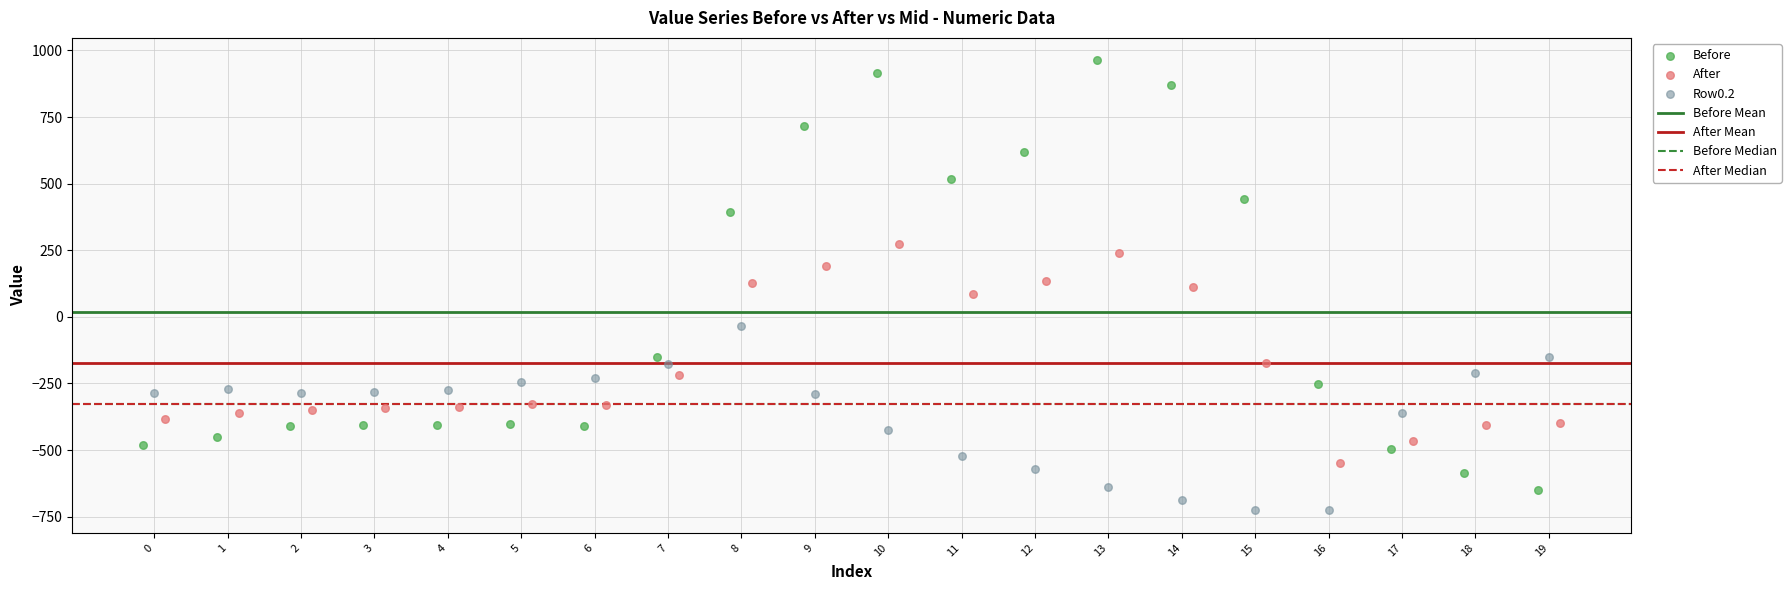

Which series has the widest spread of Y values?

Before